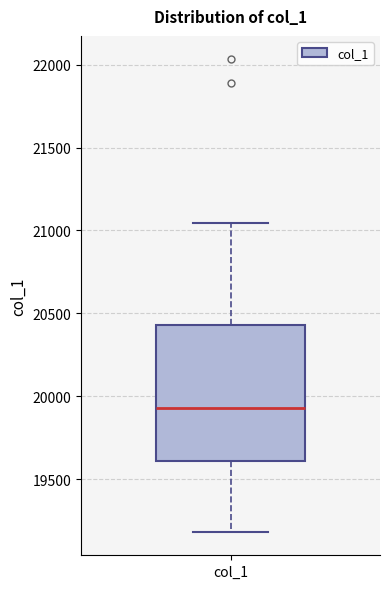

Where does the upper whisker of the box for col_1 end on the y-axis? The values are not printed on the chart, so give them approximately, as read against the axis.

21050